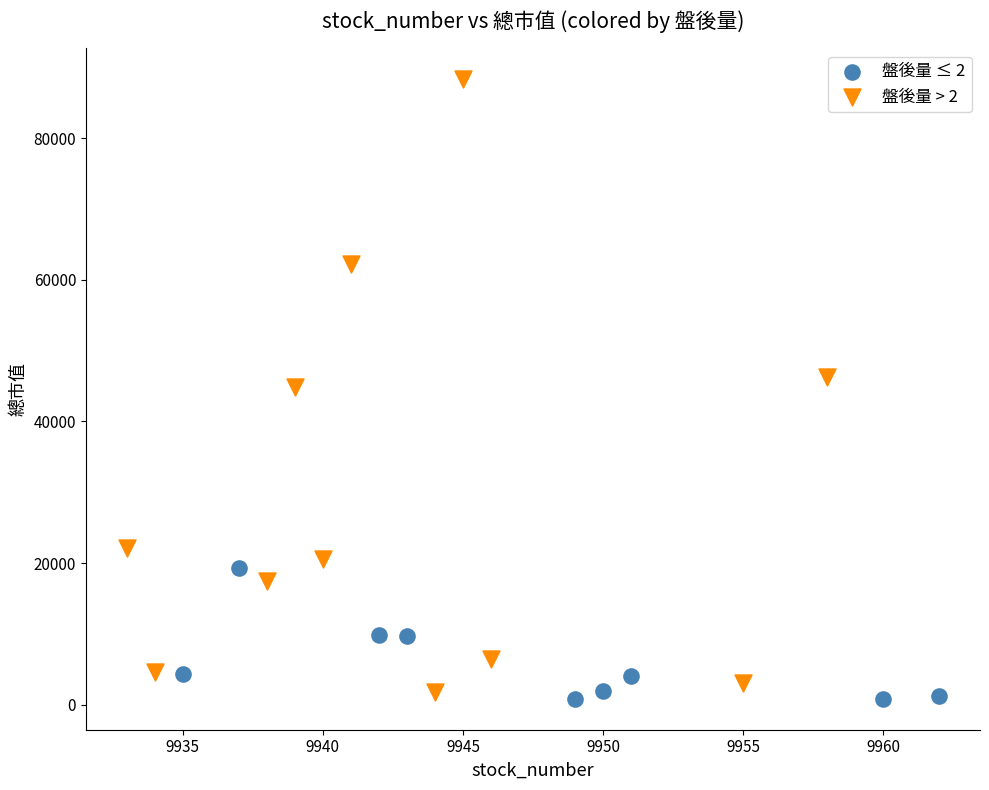

Which series has the largest Y range (max minus min)?

盤後量 > 2